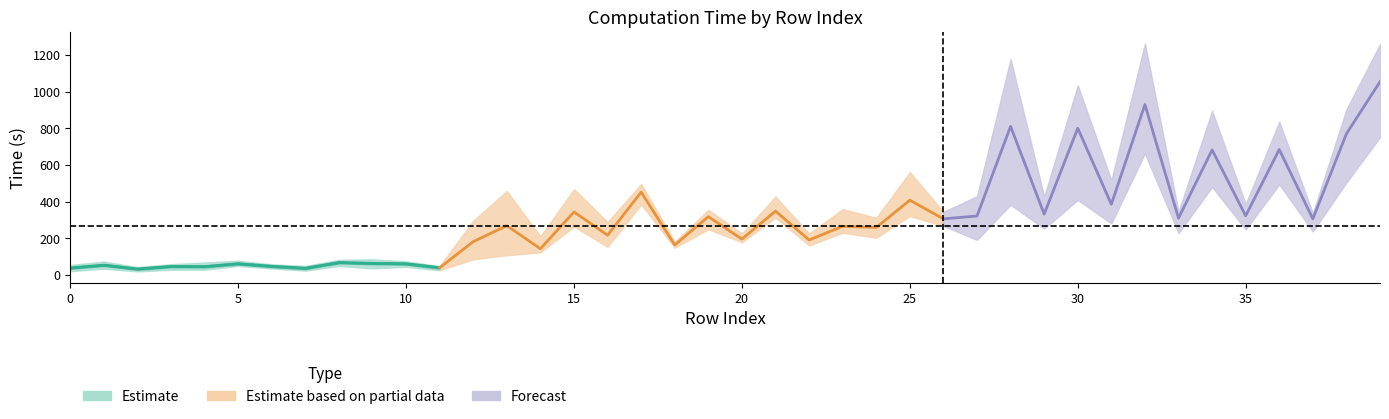

Where is the first local minimum for time 6?

2